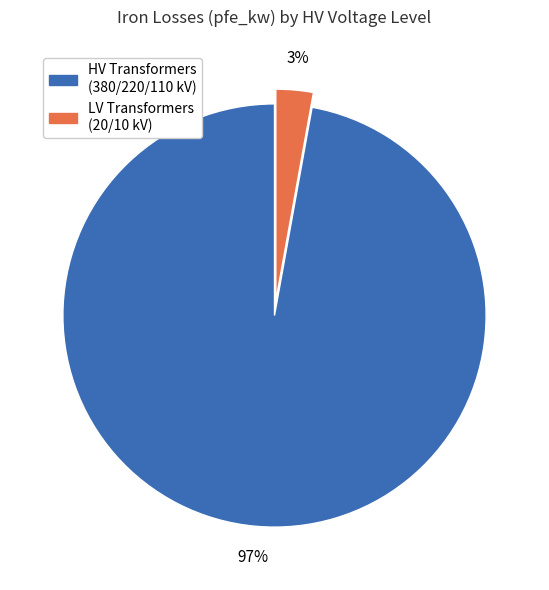

To the nearest percent, what is the average slice percentage?

50%